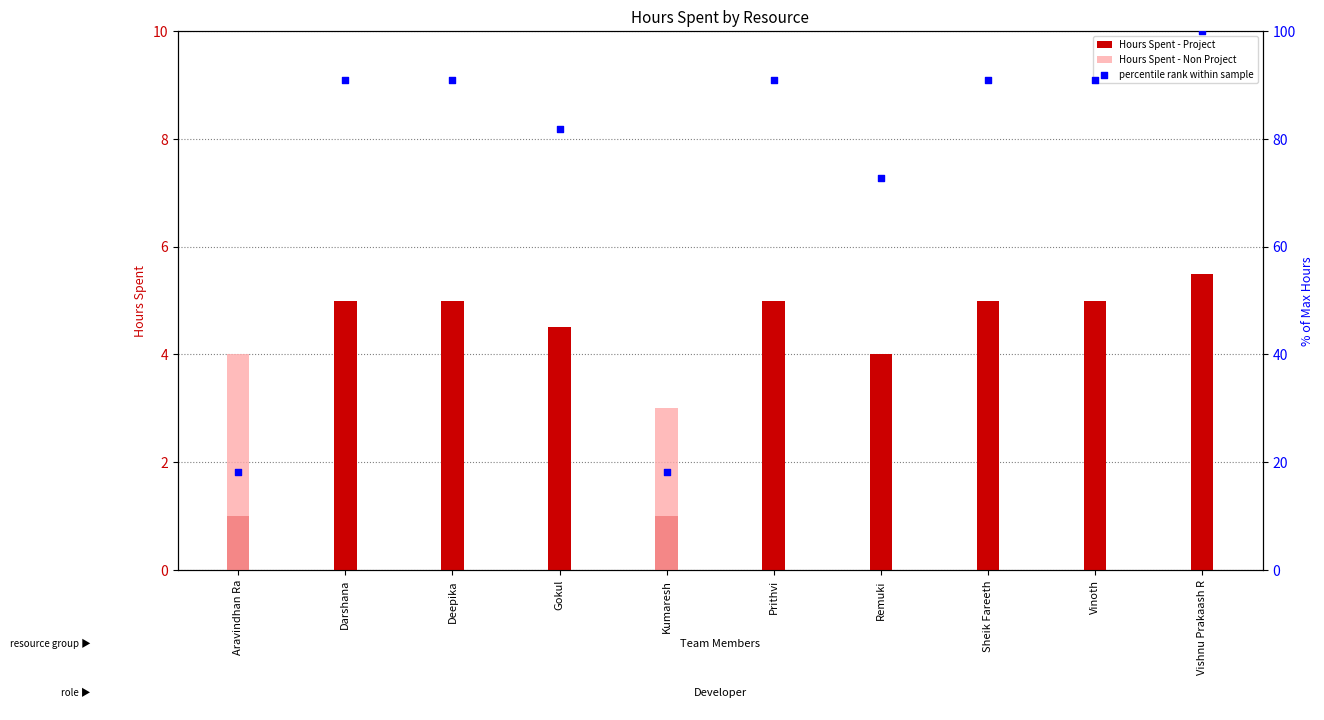

Which series reaches the minimum Y coordinate?

Hours Spent - Non Project